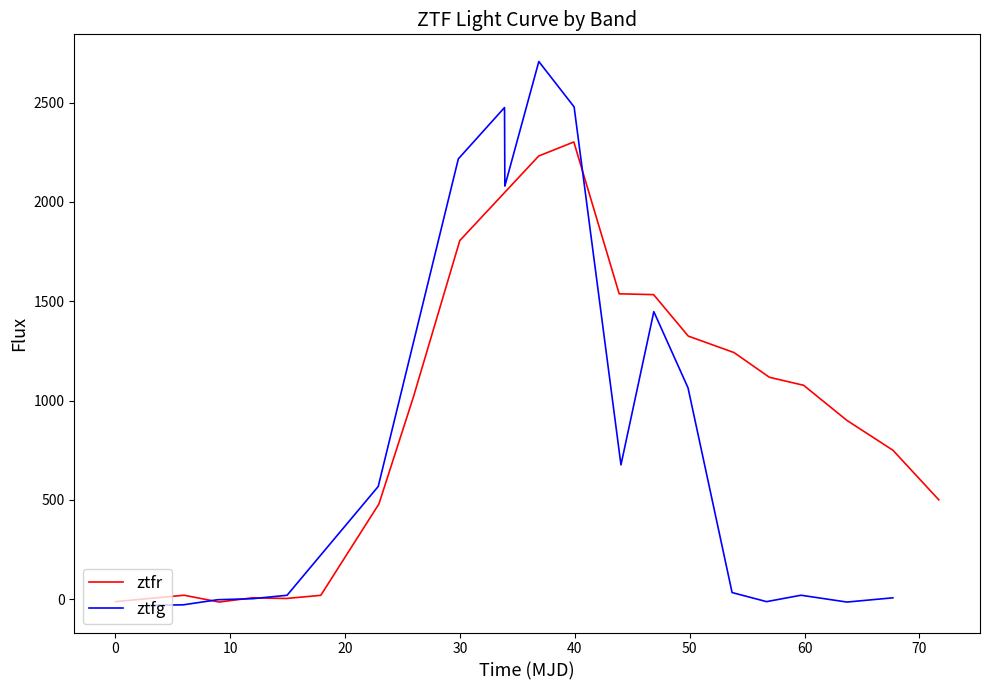

Which series ends up on top after the final intersection of ztfr and ztfg?

ztfr